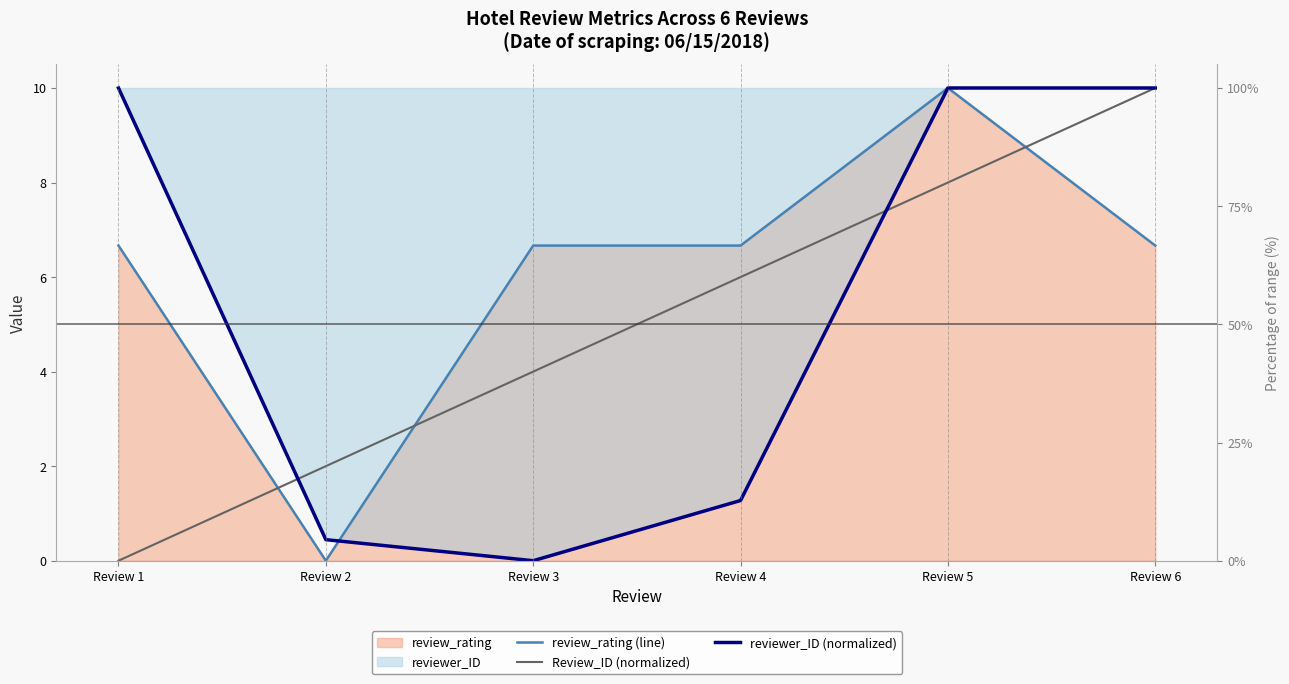

Which series ends up on top after the final intersection of review_rating (line) and reviewer_ID (normalized)?

reviewer_ID (normalized)